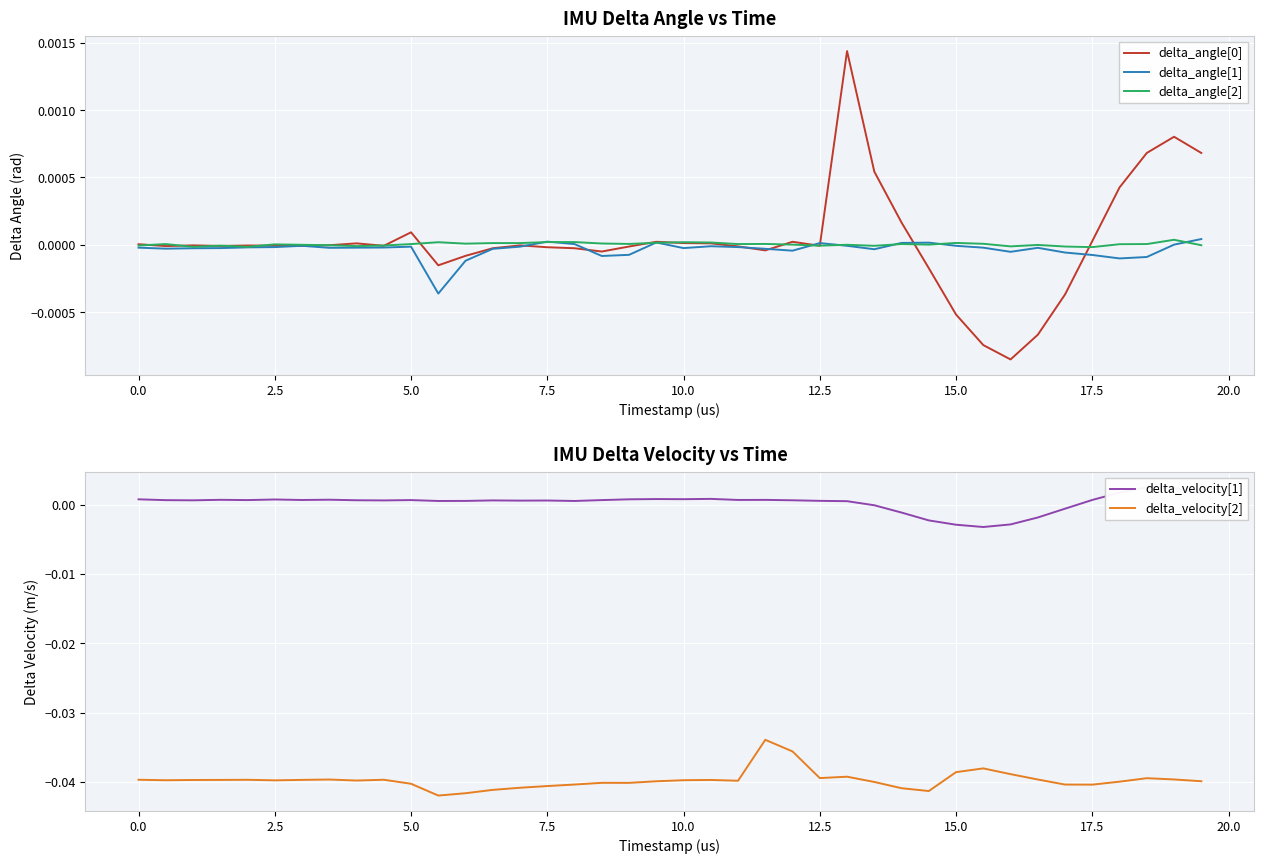

Rank the series by their maximum value, from highest to lowest.

delta_velocity[1], delta_angle[0], delta_angle[1], delta_angle[2], delta_velocity[2]